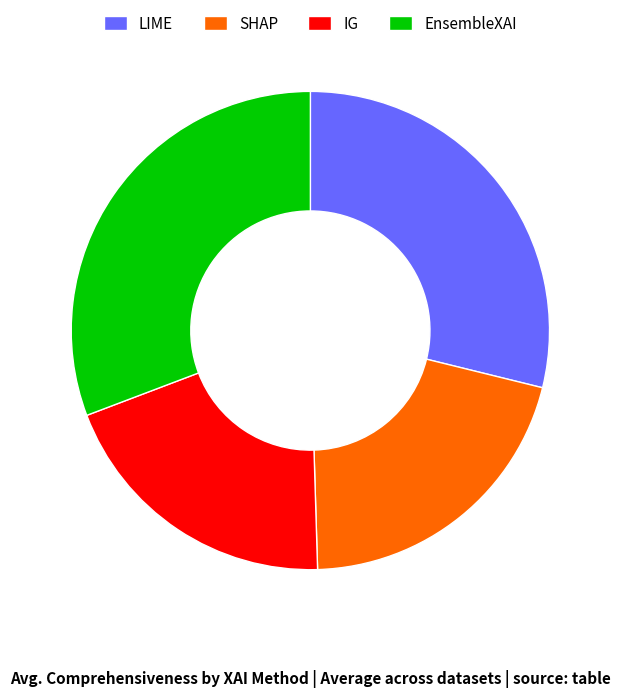

The EnsembleXAI slice represents 31% of the pie. True or false?

True